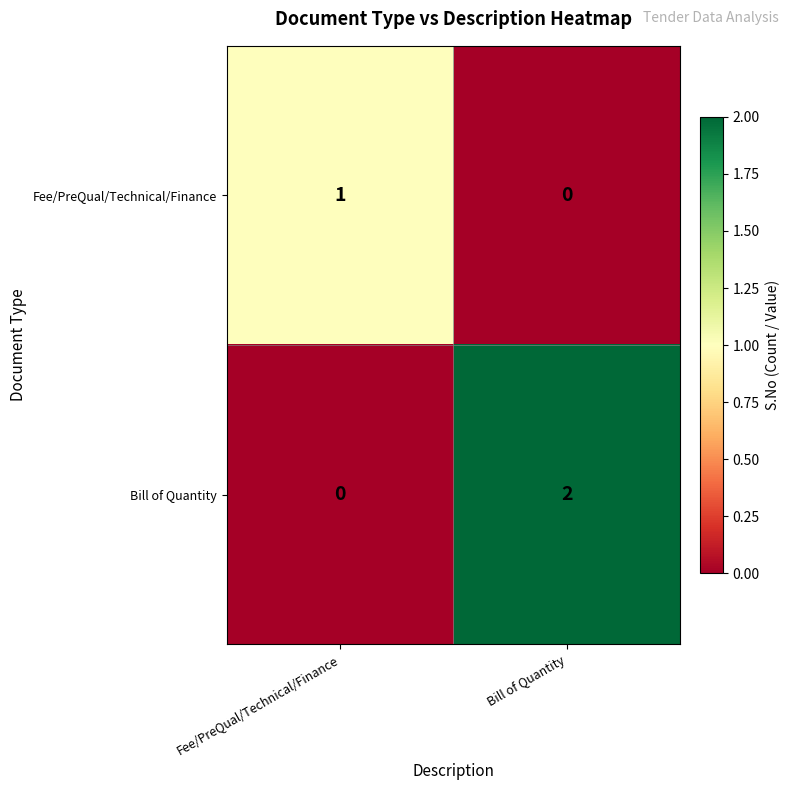

Reading left to right, transcribe all the data shown in this chart.

Fee/PreQual/Technical/Finance: 1	0
Bill of Quantity: 0	2